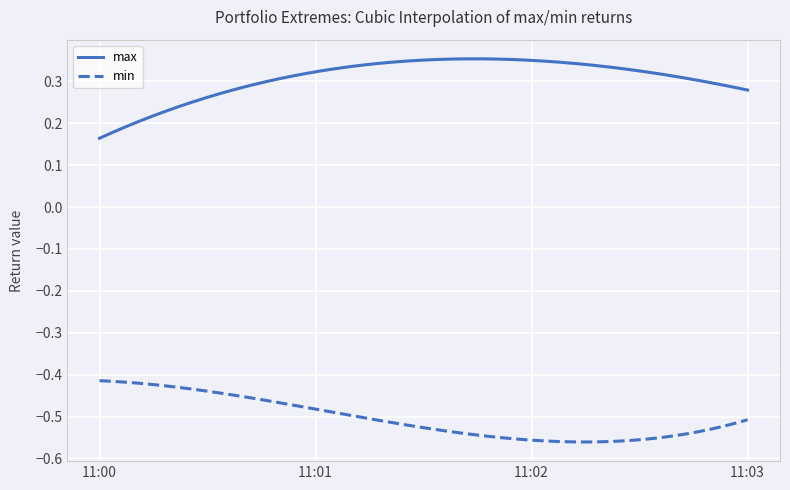

Which series has the largest total across all categories?

max